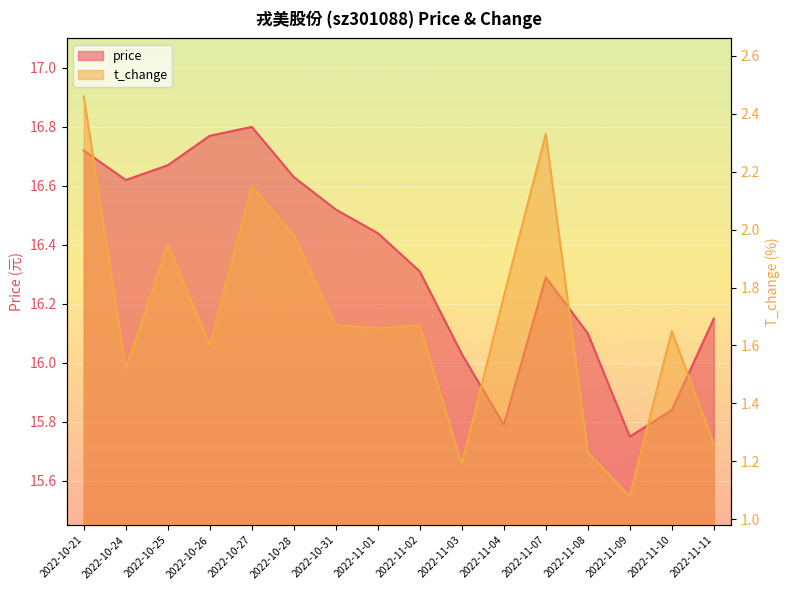

At 2022-11-10, list the series in order from smallest to largest.

t_change, price